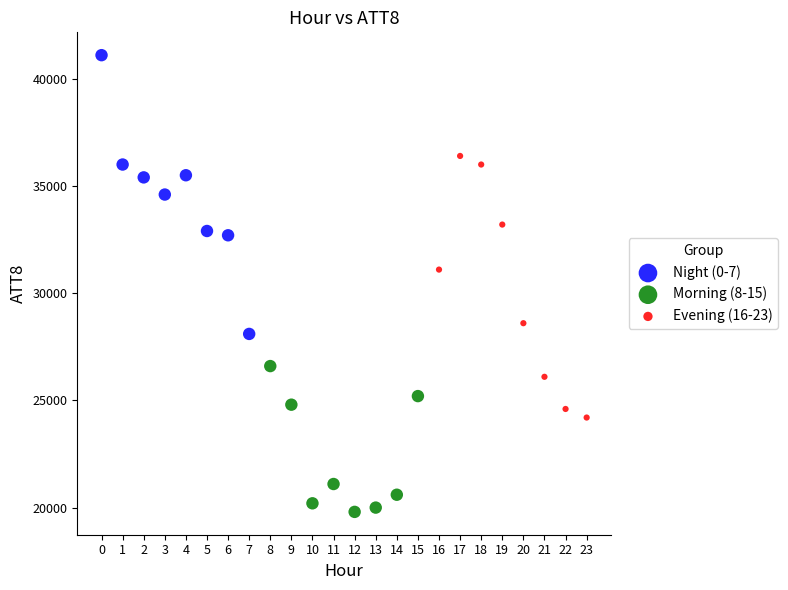

Which series contains the highest Y value?

Night (0-7)